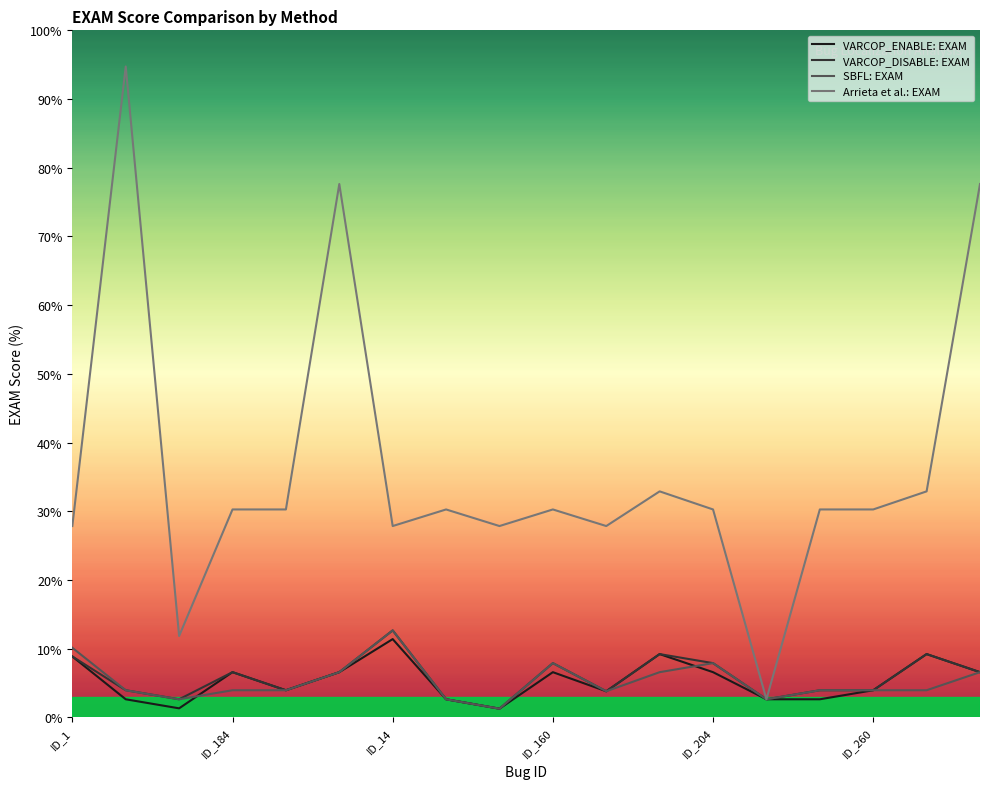

True or false: VARCOP_DISABLE: EXAM and SBFL: EXAM intersect in this chart.

False